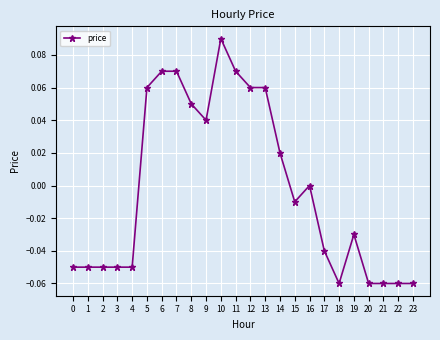

The chart shows a value of -0.1 at 17. True or false?

False